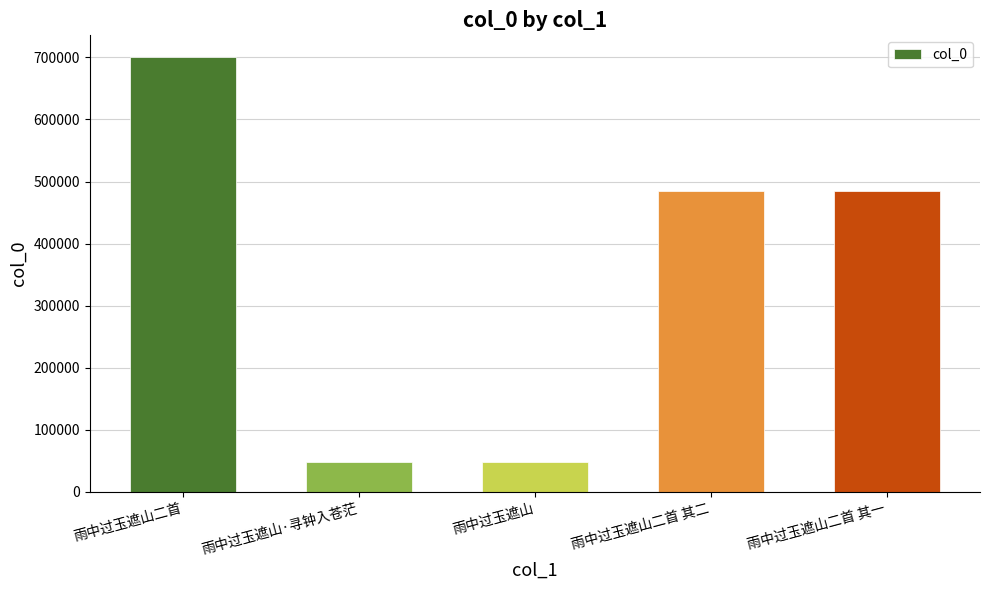

Does the chart contain stacked bars?

No